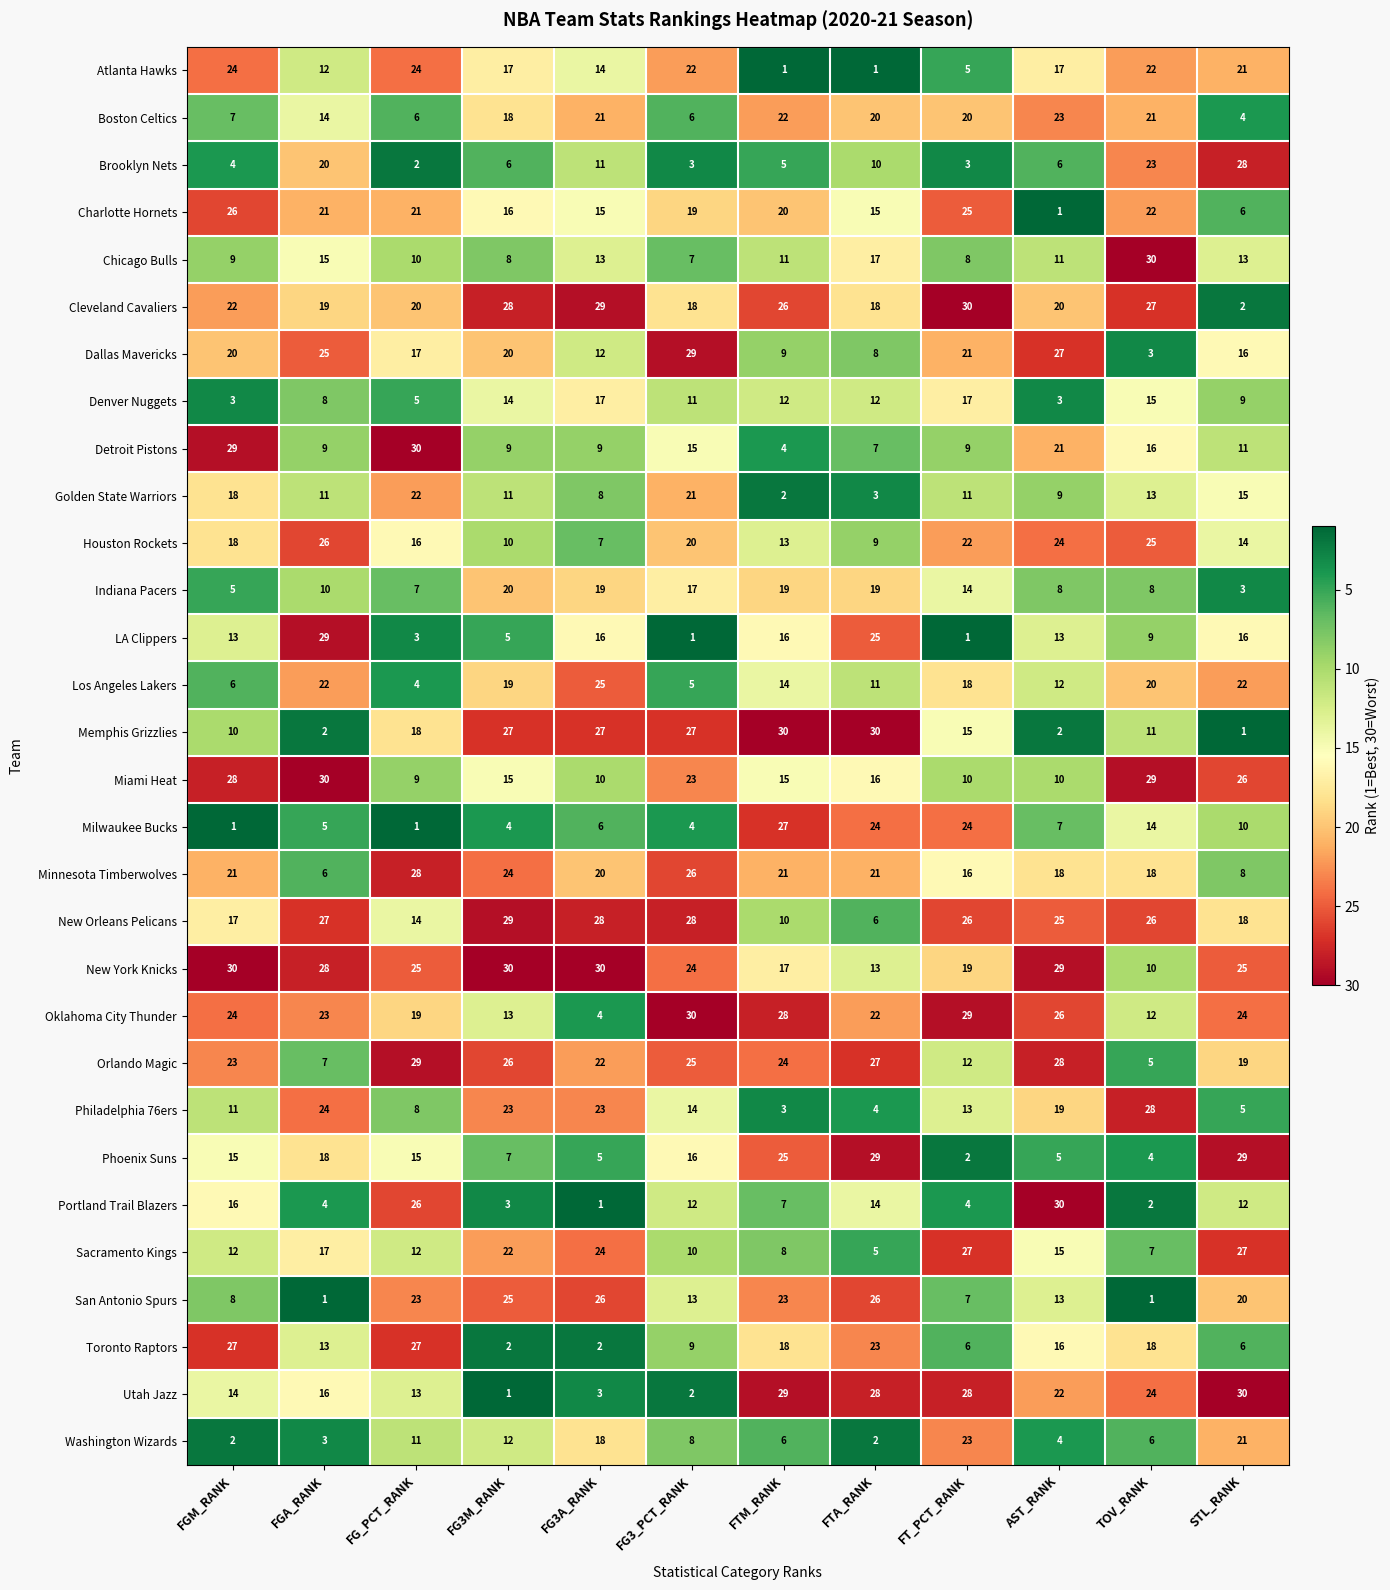

Between FG_PCT_RANK and FG3_PCT_RANK, which series saw the biggest shift?

Toronto Raptors